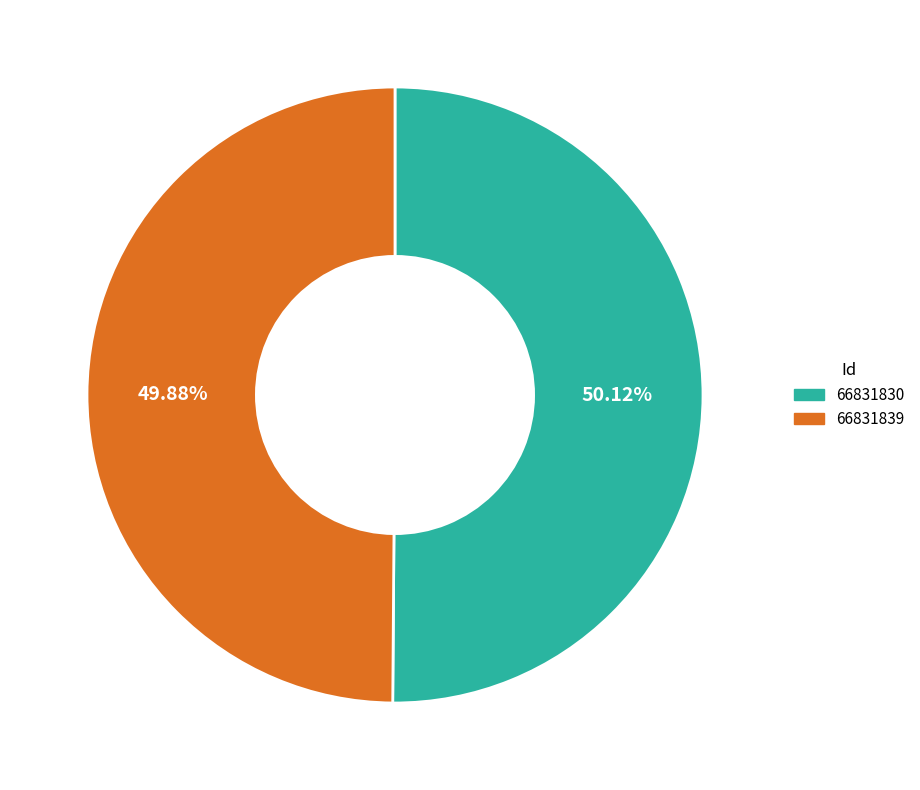

Combined, do 66831839 and 66831830 account for over 50%?

Yes